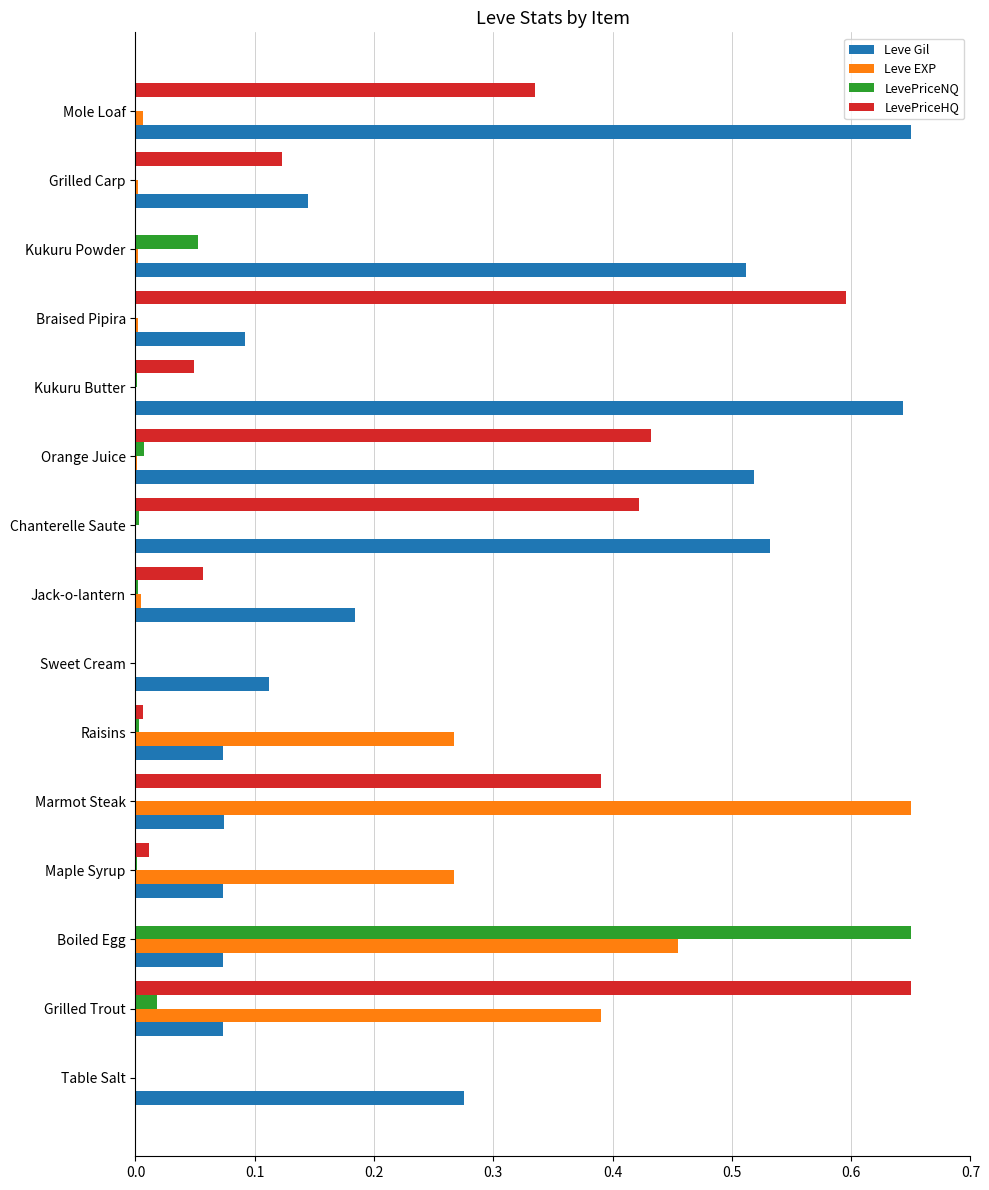

The LevePriceNQ series shows 0.0 at Kukuru Butter. True or false?

True